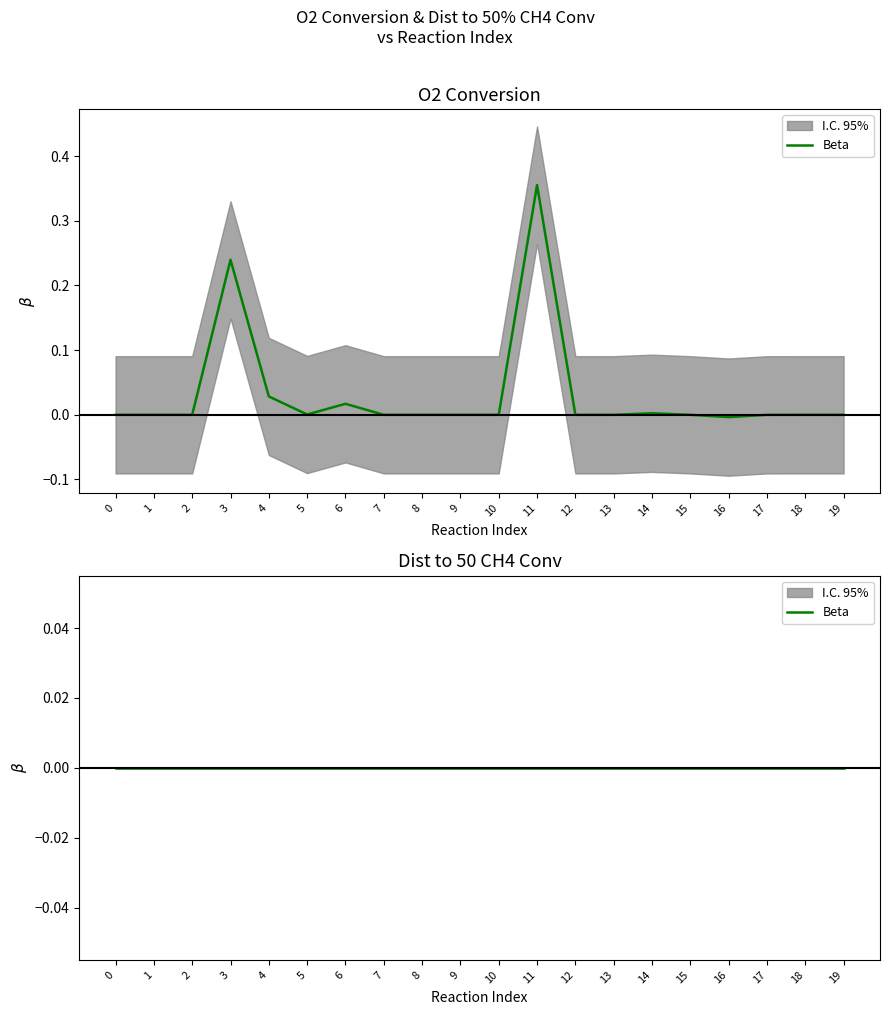

Does the chart have visible grid lines?

No